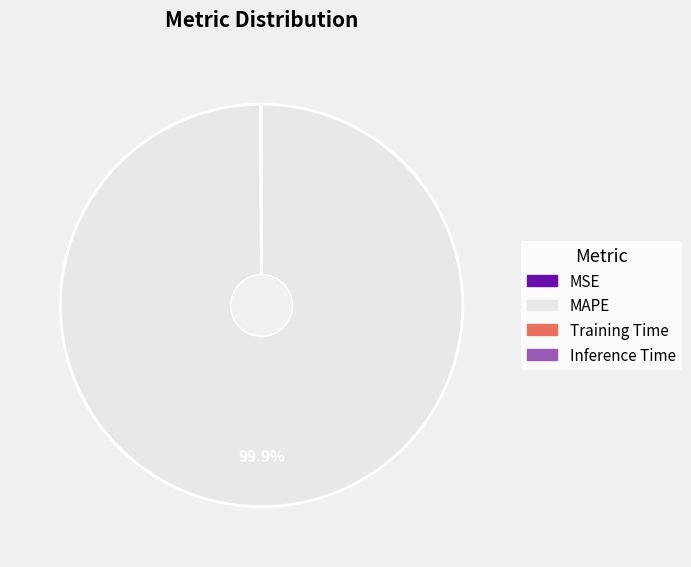

How much of the chart is everything except MAPE?

0.1%